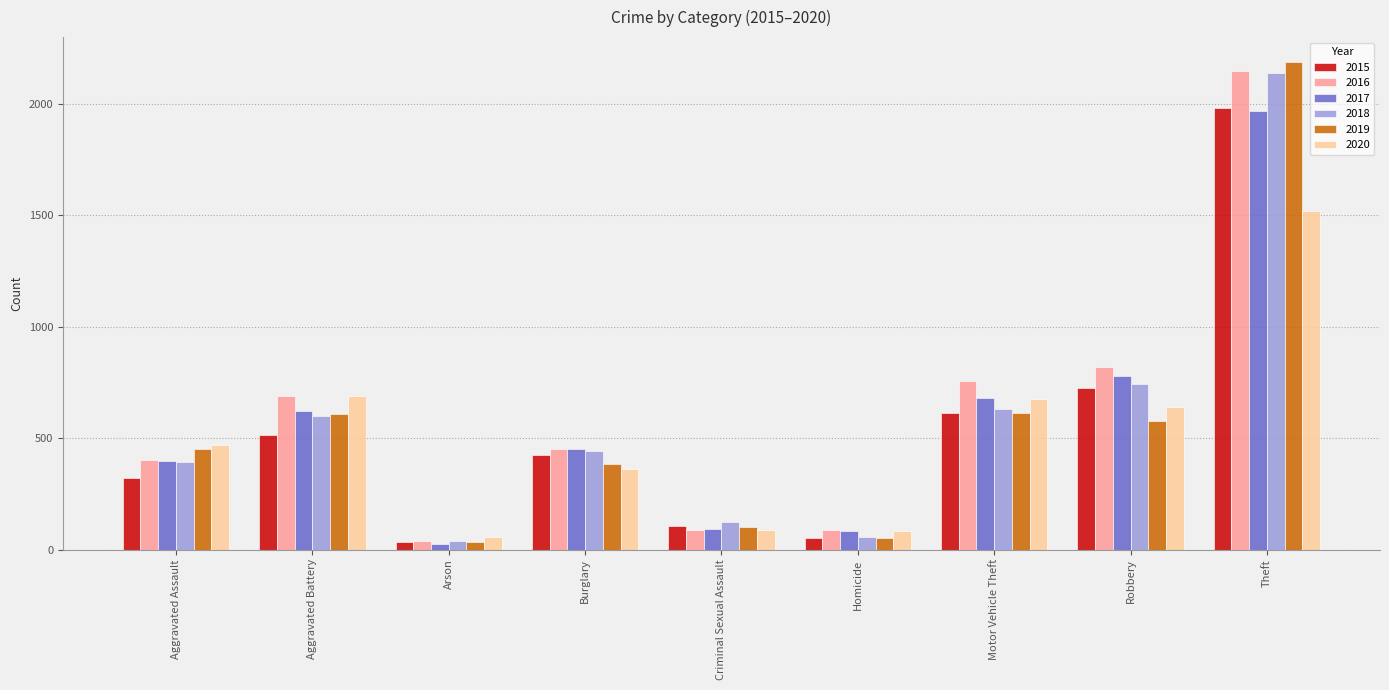

What is the difference between the maximum and second lowest values in the 2017 series?

1886